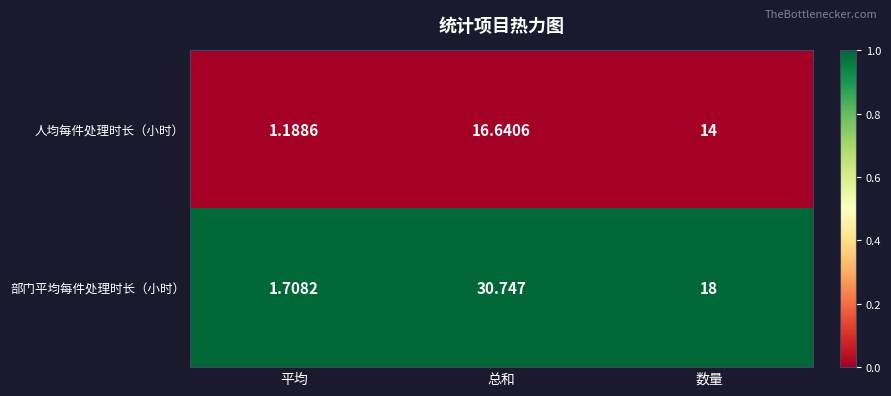

Which series has the widest spread of values?

部门平均每件处理时长（小时）